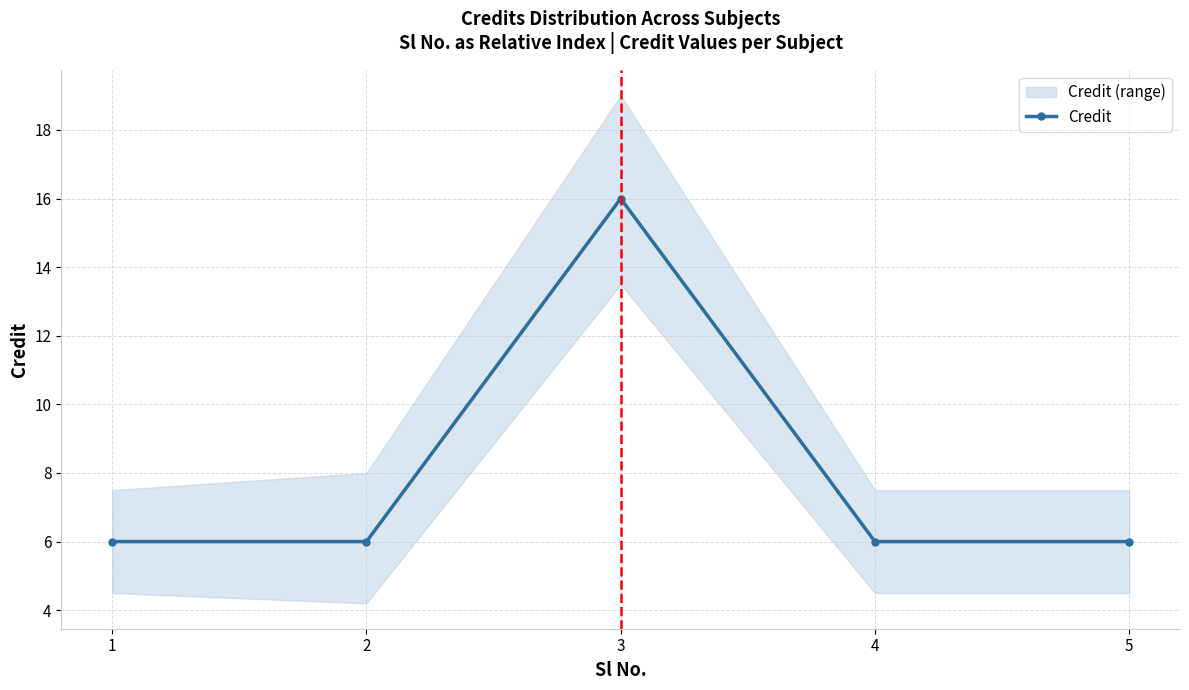

The chart shows a value of 2 at 1. True or false?

False